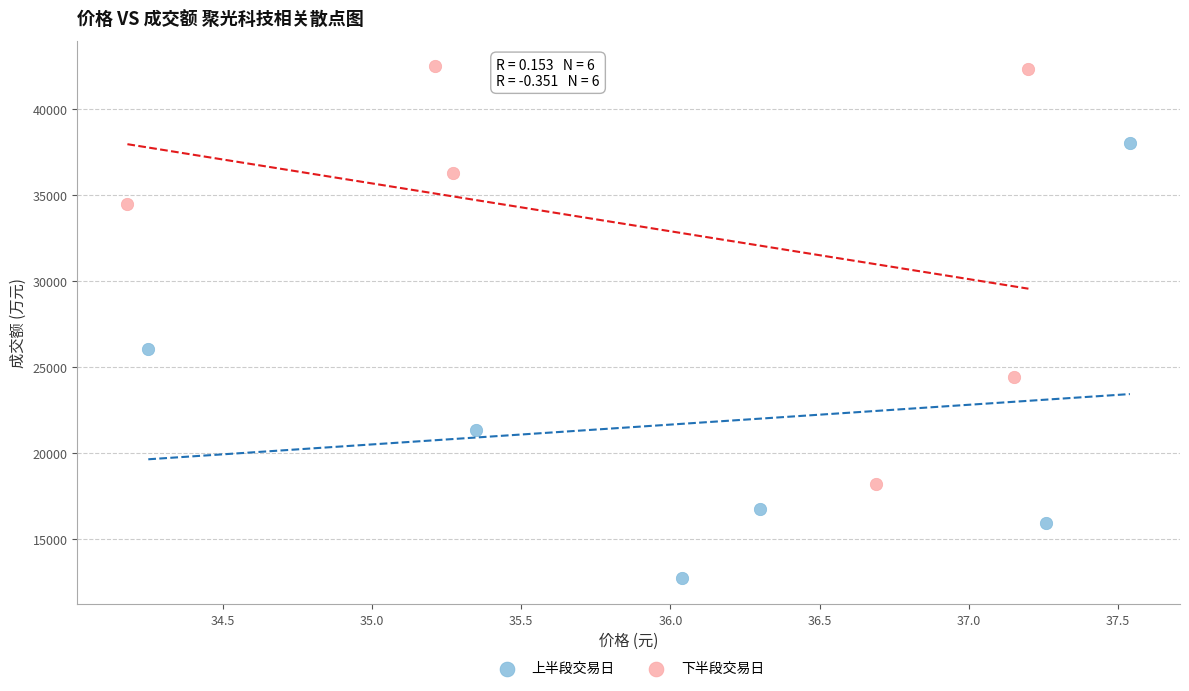

Which series reaches the minimum Y coordinate?

上半段交易日